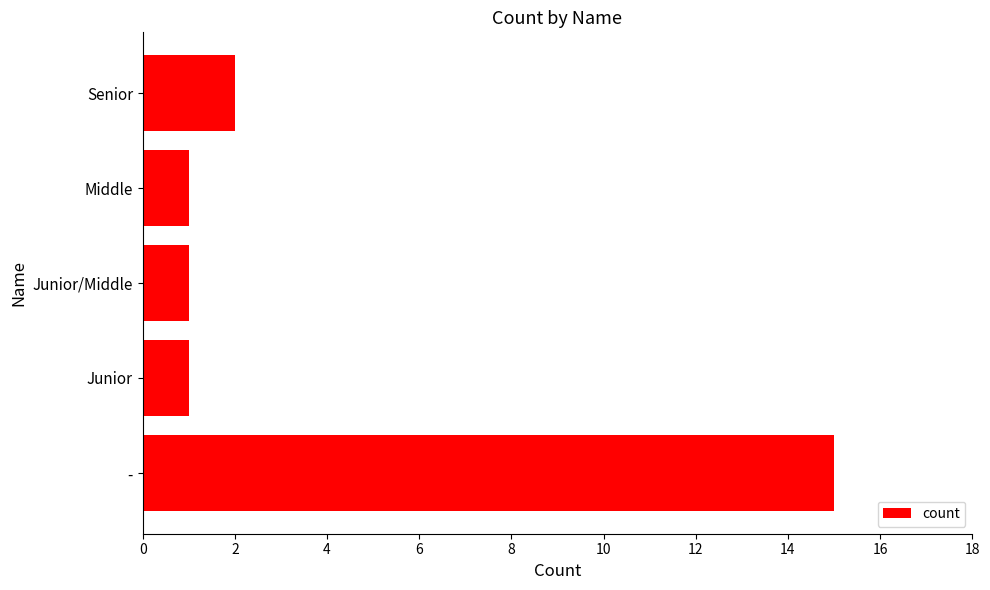

The value at Junior/Middle is 1. True or false?

True